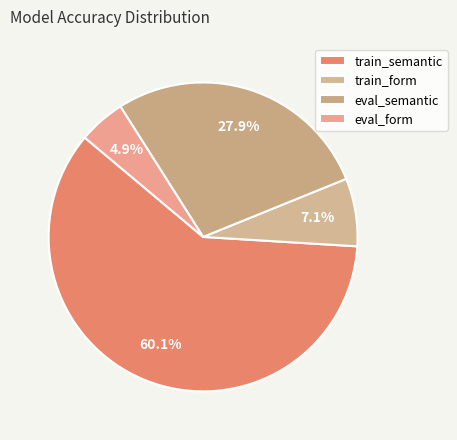

To the nearest percent, what percentage of the pie is train_form?

7%